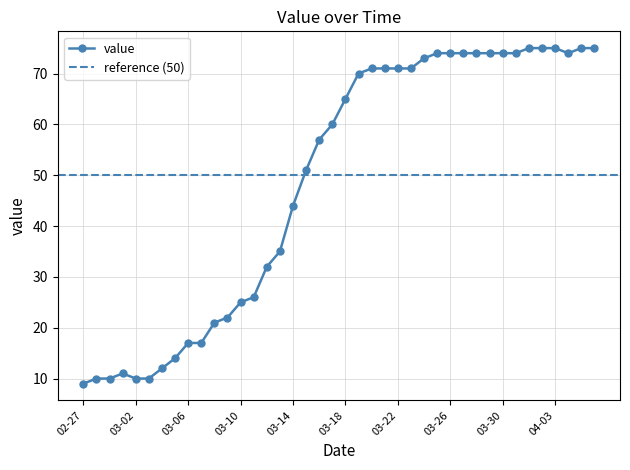

Which category has the highest value across all series?

2020-04-01